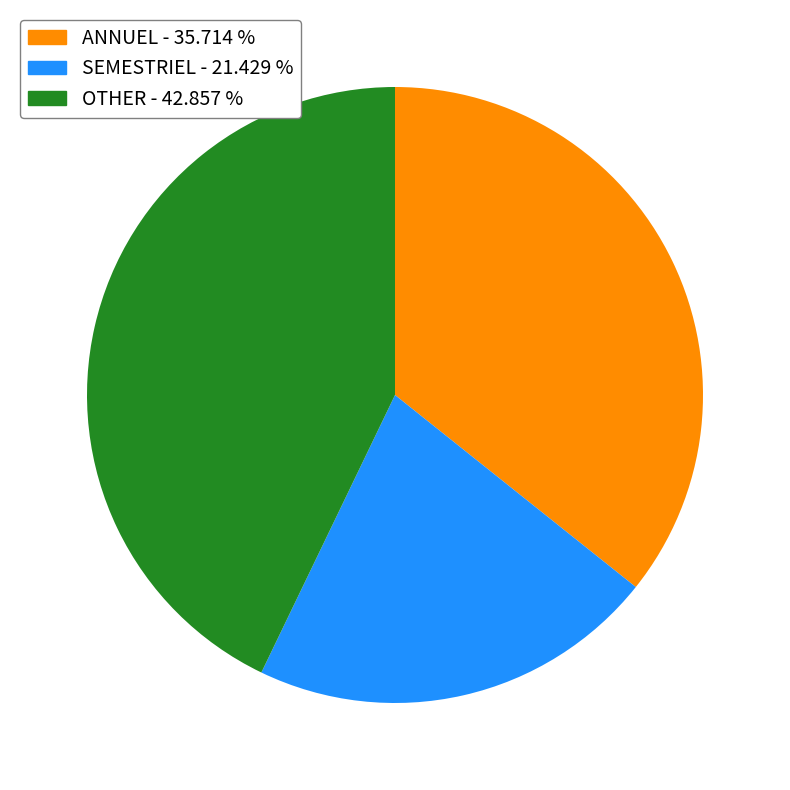

Is there any slice that represents more than half of the pie?

No